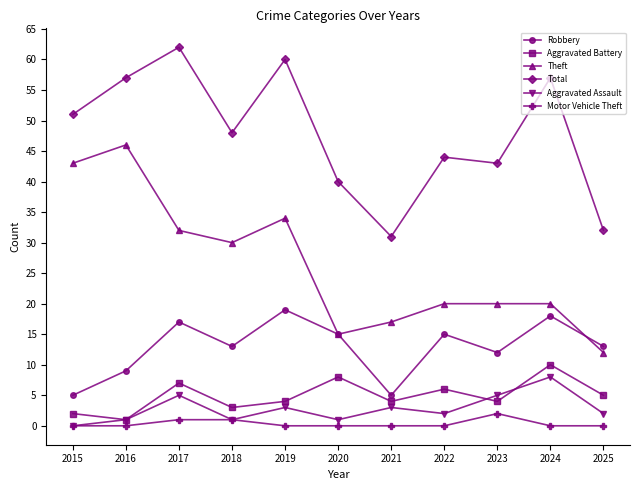

What is the sum of all Robbery values?

141